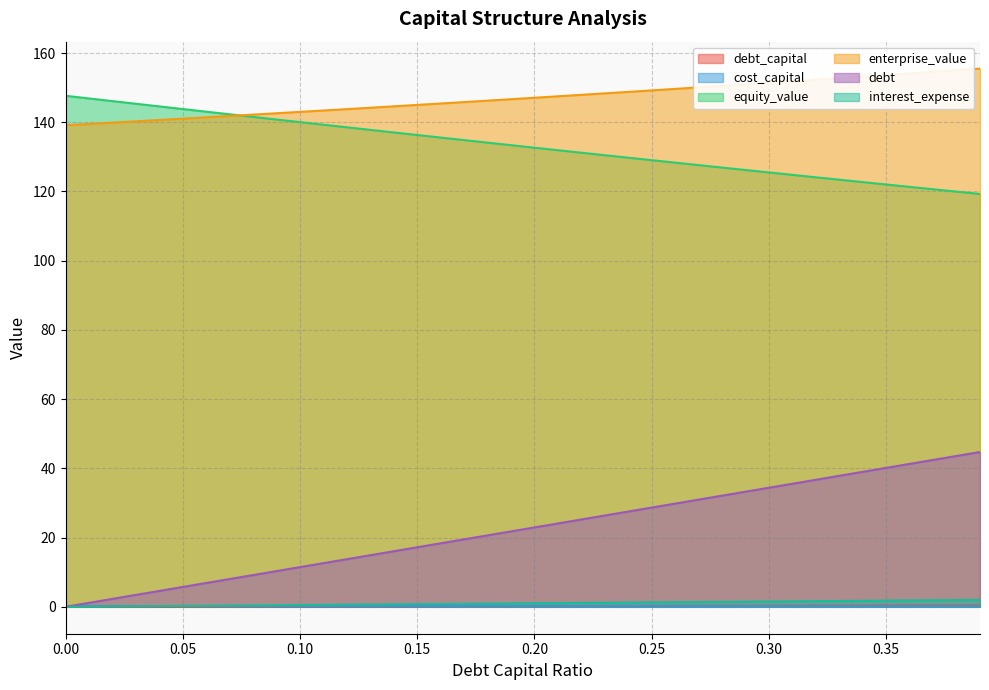

Reading left to right, list all the values displayed in this chart.

debt_capital: 0.2	0.2	0.2	0.2	0.2	0.2	0.2	0.2	0.2	0.2	0.2	0.2	0.2	0.2	0.2	0.2	0.2	0.2	0.2	0.2	0.2	0.2	0.2	0.2	0.2	0.2	0.2	0.2	0.2	0.2	0.2	0.2	0.2	0.2	0.2	0.2	0.2	0.2	0.2	0.2
cost_capital: 0.0	0.0	0.0	0.0	0.0	0.1	0.1	0.1	0.1	0.1	0.1	0.1	0.1	0.1	0.1	0.1	0.2	0.2	0.2	0.2	0.2	0.2	0.2	0.2	0.2	0.2	0.3	0.3	0.3	0.3	0.3	0.3	0.3	0.3	0.3	0.3	0.4	0.4	0.4	0.4
equity_value: 147.6	146.9	146.1	145.3	144.6	143.8	143.1	142.3	141.5	140.8	140.0	139.3	138.5	137.8	137.1	136.3	135.6	134.8	134.1	133.4	132.6	131.9	131.2	130.5	129.8	129.0	128.3	127.6	126.9	126.2	125.5	124.8	124.1	123.4	122.7	122.0	121.3	120.6	120.0	119.3
enterprise_value: 139.1	139.5	139.9	140.3	140.7	141.0	141.4	141.8	142.2	142.6	143.0	143.4	143.8	144.2	144.6	145.0	145.4	145.8	146.2	146.7	147.1	147.5	147.9	148.3	148.8	149.2	149.6	150.1	150.5	151.0	151.4	151.8	152.3	152.7	153.2	153.7	154.1	154.6	155.0	155.5
debt: 0.0	1.1	2.3	3.4	4.6	5.7	6.9	8.0	9.2	10.3	11.5	12.6	13.8	14.9	16.1	17.2	18.4	19.5	20.6	21.8	22.9	24.1	25.2	26.4	27.5	28.7	29.8	31.0	32.1	33.3	34.4	35.6	36.7	37.9	39.0	40.1	41.3	42.4	43.6	44.7
interest_expense: 0.0	0.1	0.1	0.2	0.2	0.3	0.3	0.4	0.4	0.5	0.5	0.6	0.6	0.7	0.7	0.8	0.8	0.9	0.9	1.0	1.0	1.1	1.1	1.2	1.2	1.3	1.3	1.4	1.4	1.5	1.5	1.6	1.6	1.7	1.7	1.8	1.8	1.9	1.9	2.0